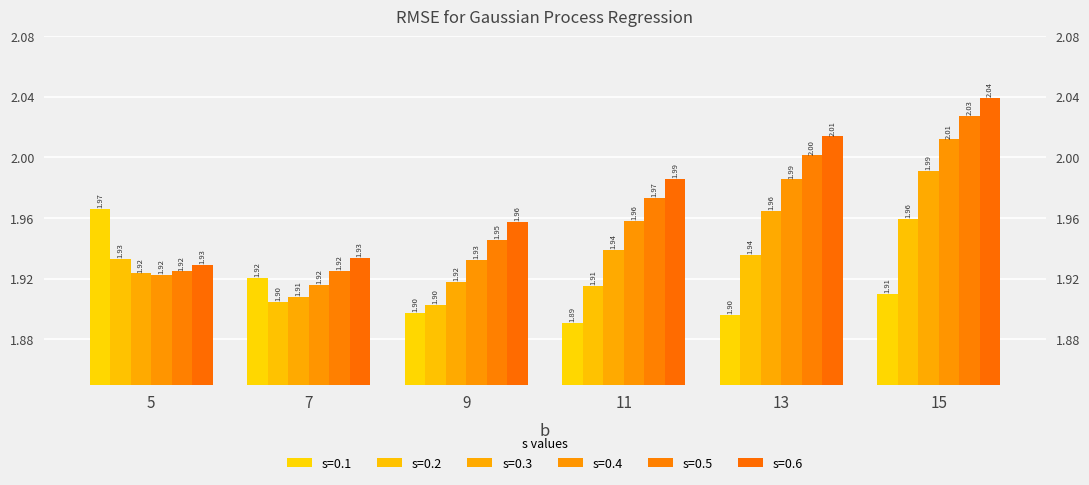

At which category is the sum across all series the highest?

15